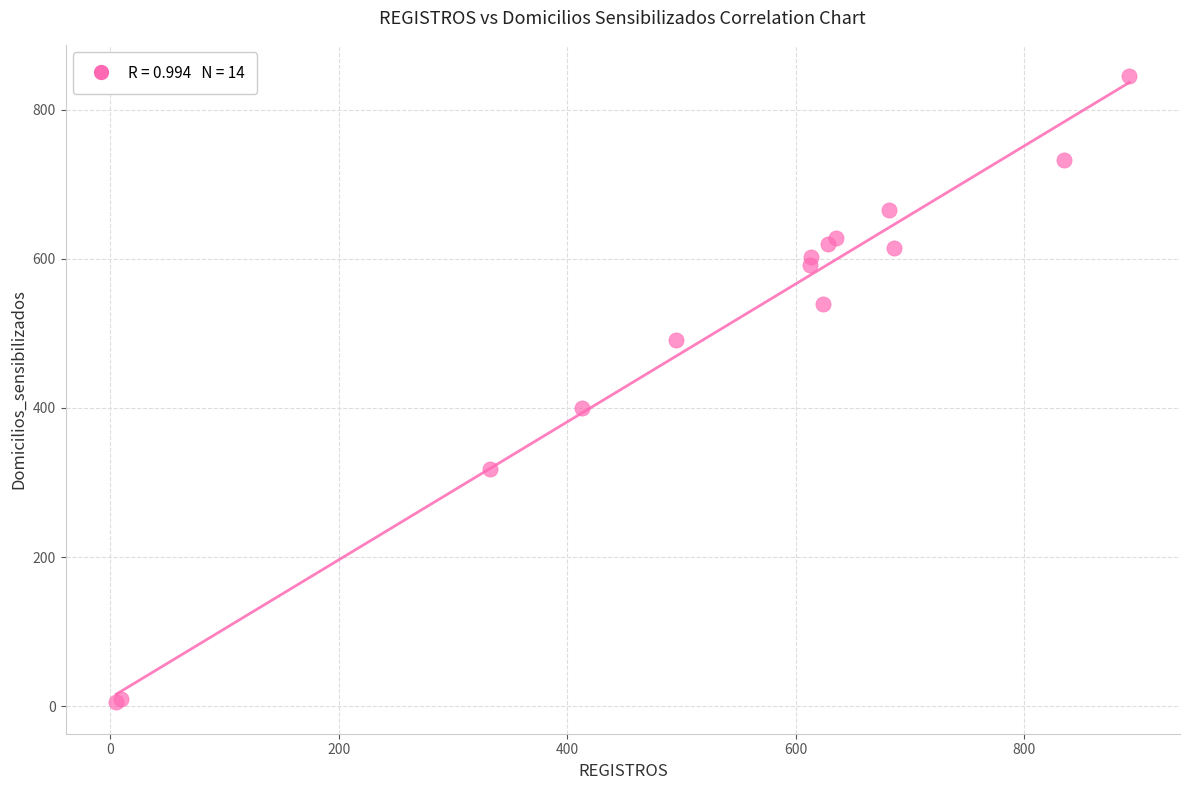

What Y value in the scatter plot is closest to 425?

400